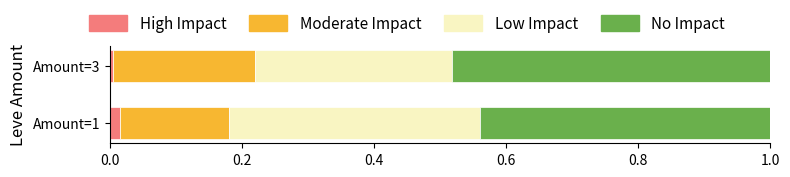

How many data points does each series have?

2